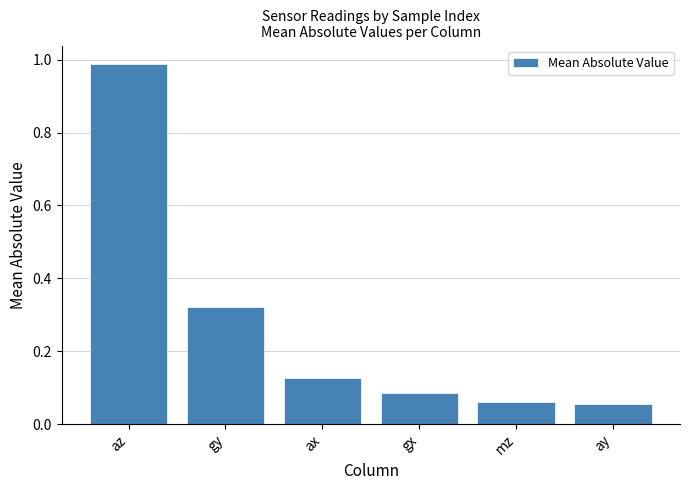

At which category does the chart reach its peak across all series?

az